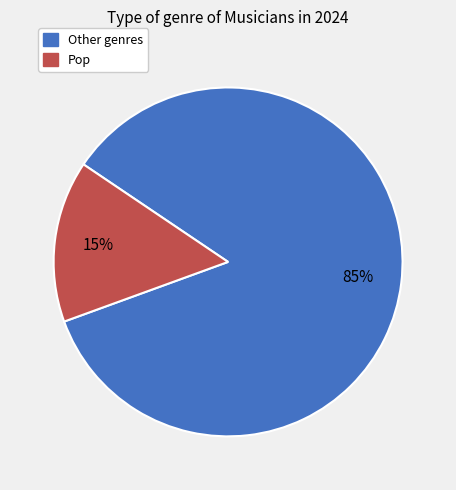

Do Other genres and Pop together represent more than half of the pie?

Yes